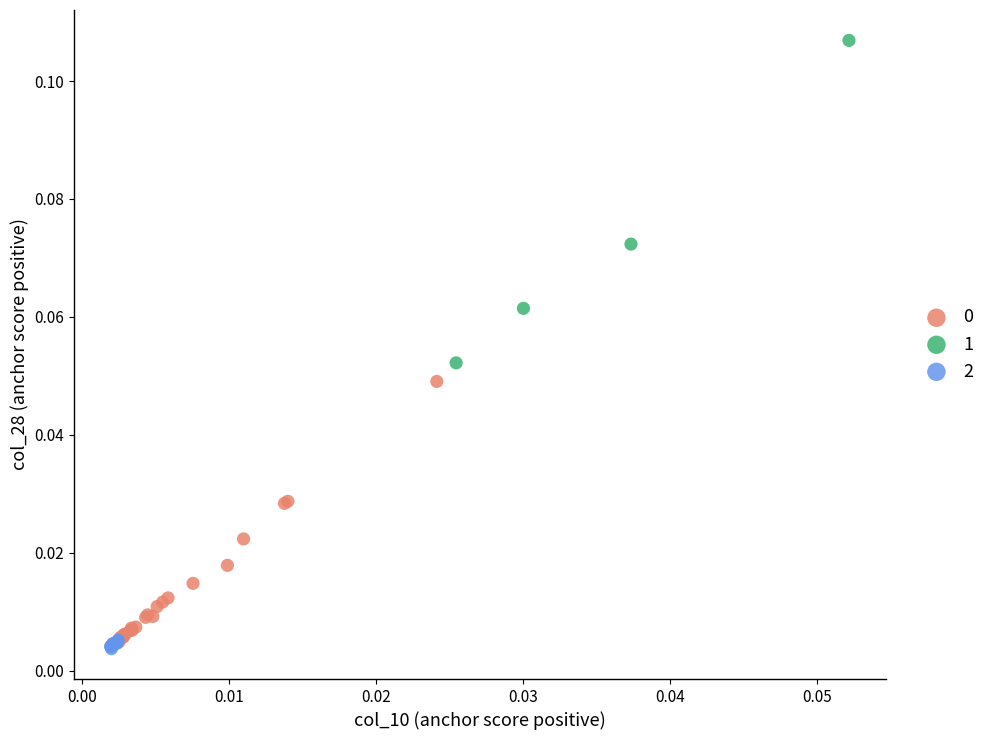

Which series has the largest Y range (max minus min)?

1